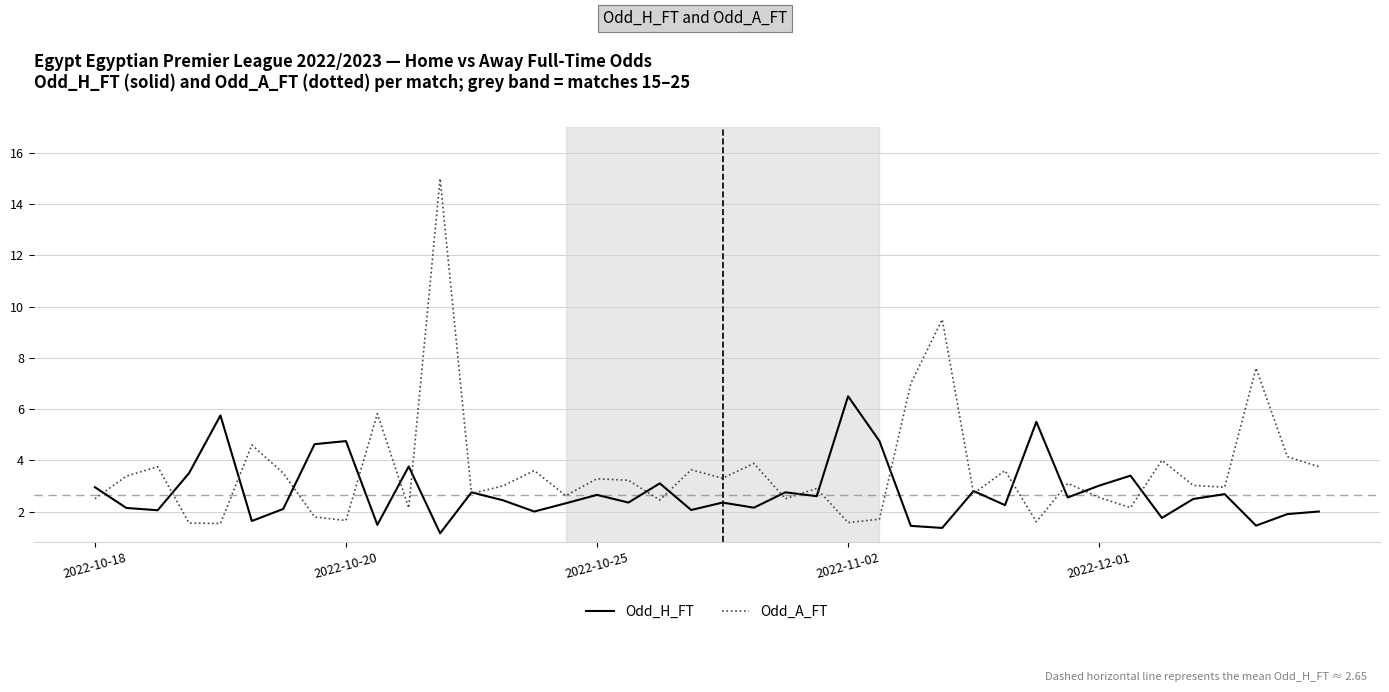

List the series in order of their peak value, lowest first.

Odd_H_FT, Odd_A_FT